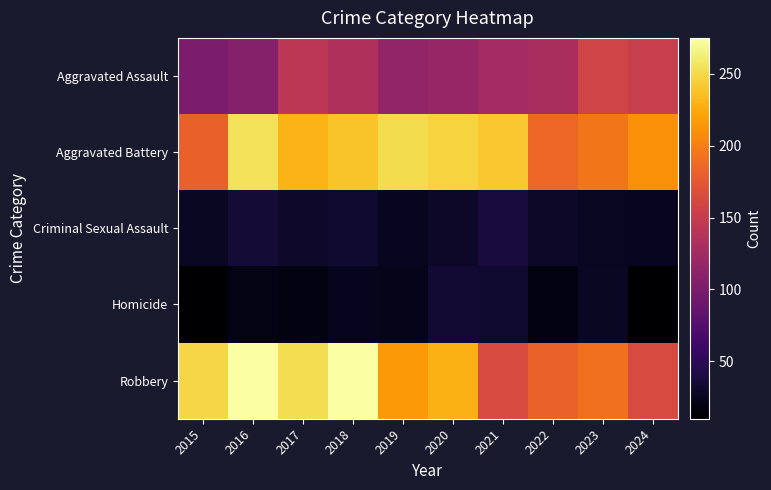

Which series has the largest range (max minus min)?

Robbery